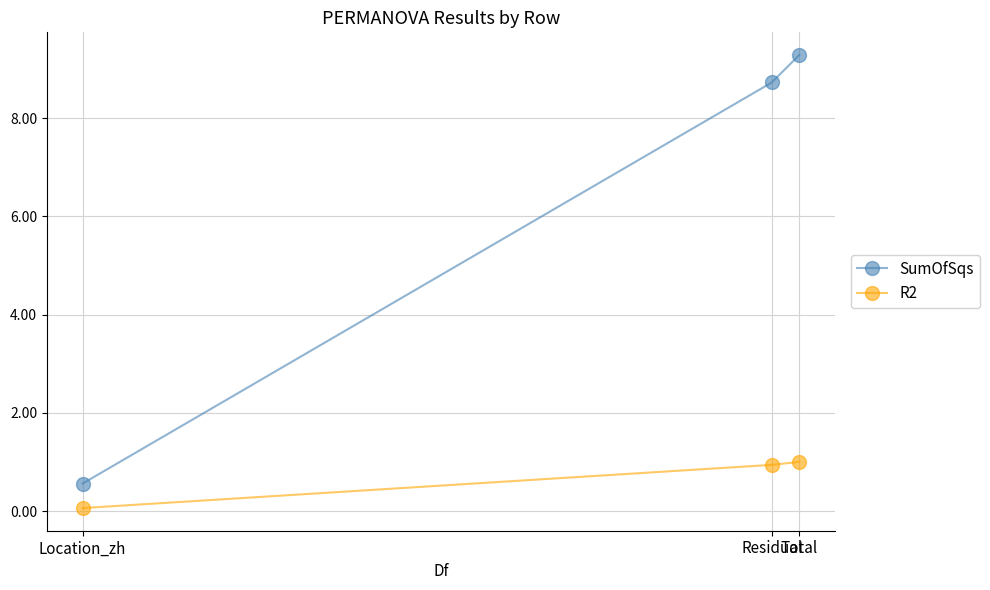

What is the difference between the second highest and minimum values in the R2 series?

0.9